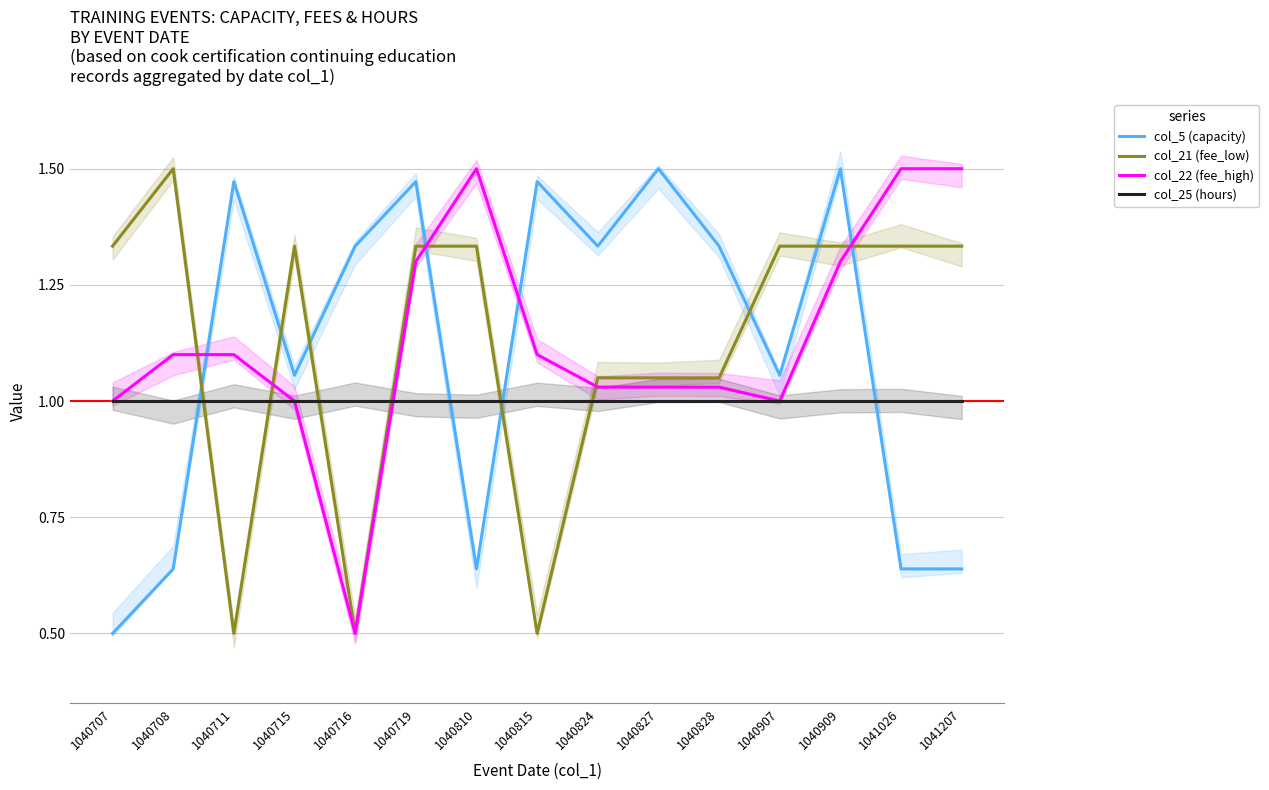

List the labels in order of col_22 (fee_high) value, largest first.

1040810, 1041026, 1041207, 1040719, 1040909, 1040708, 1040711, 1040815, 1040824, 1040827, 1040828, 1040707, 1040715, 1040907, 1040716